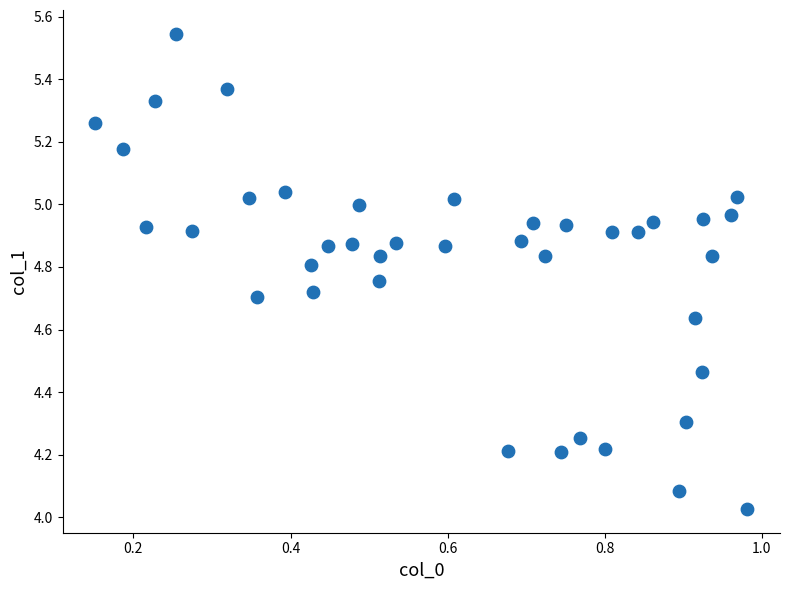

What is the range of X values (max minus min)?

0.8